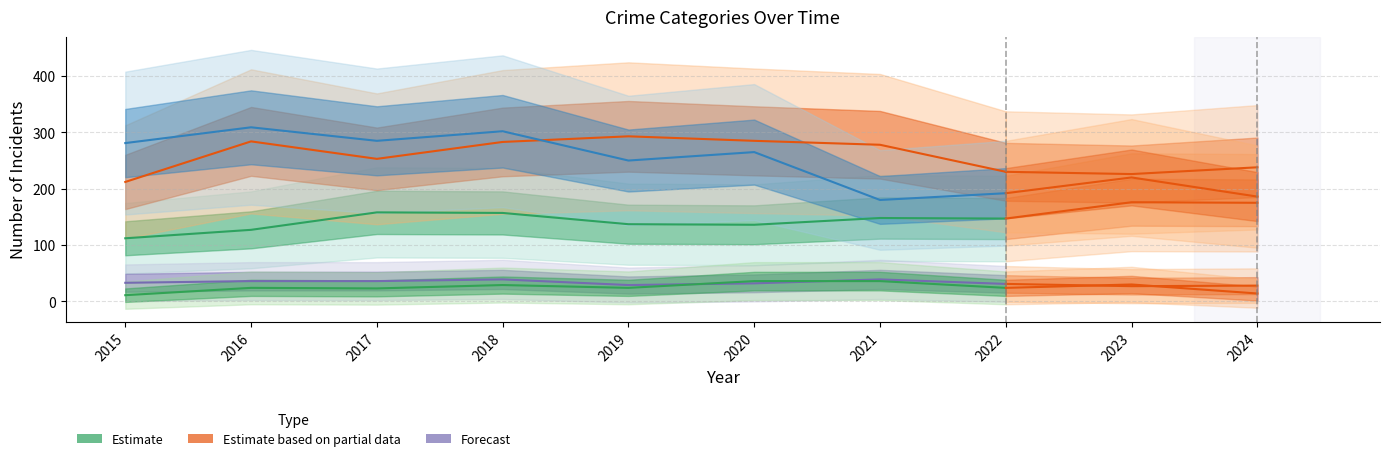

Where is the first local minimum for Homicide?

2017